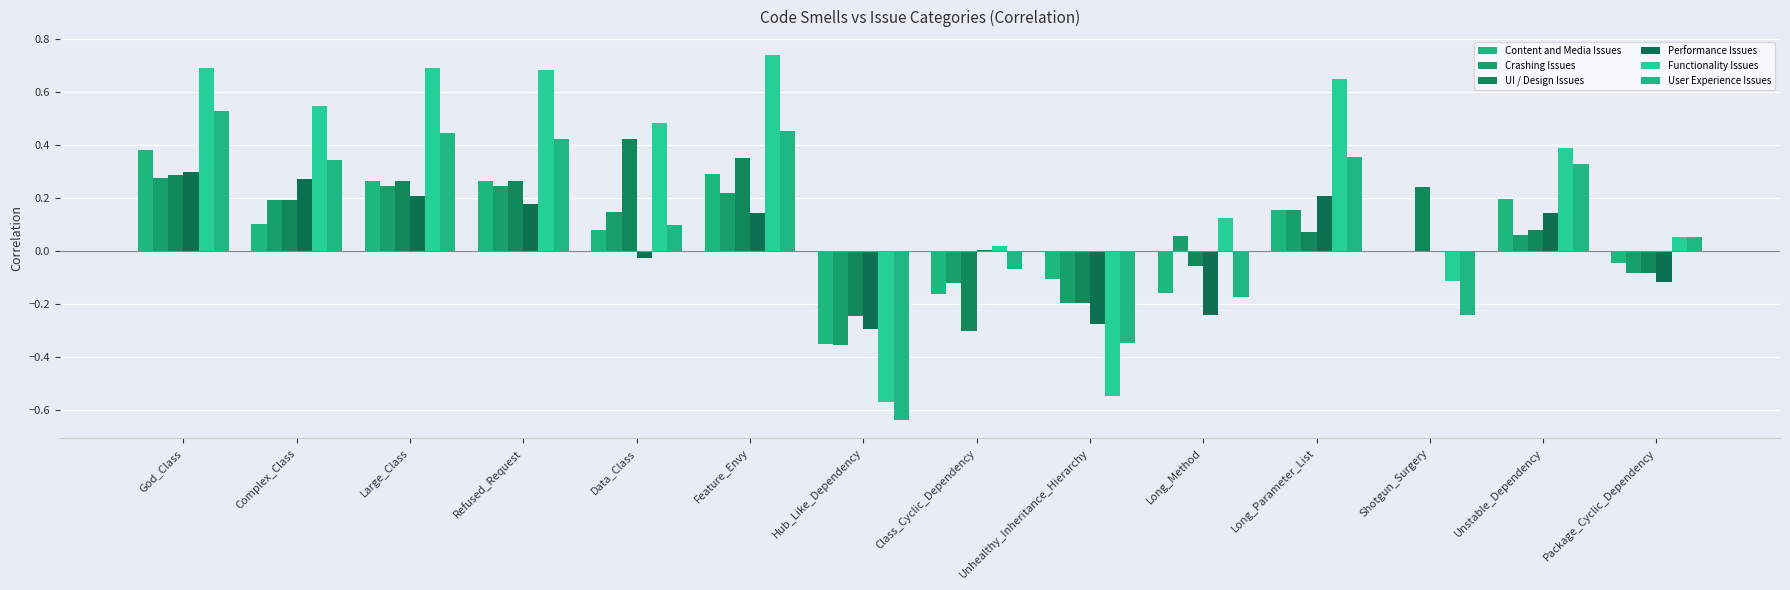

What is the difference between the Content and Media Issues values at God_Class and Hub_Like_Dependency?

0.7